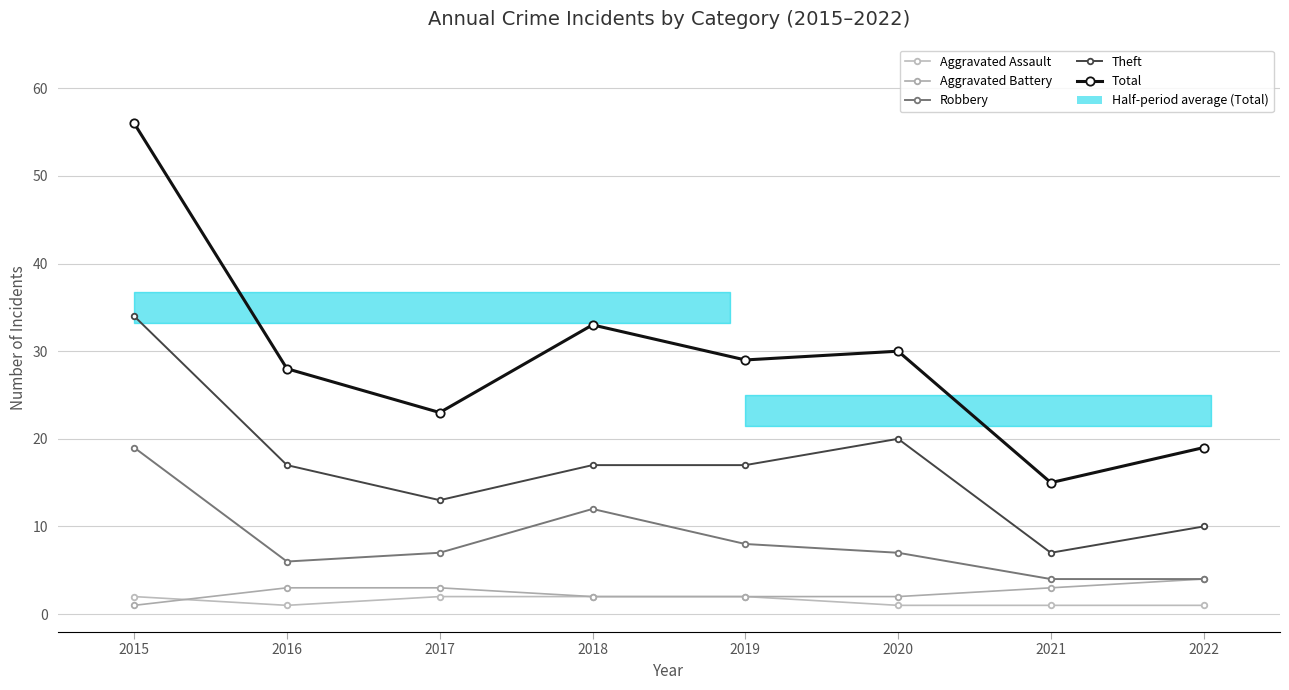

The Total series shows 15 at 2021. True or false?

True